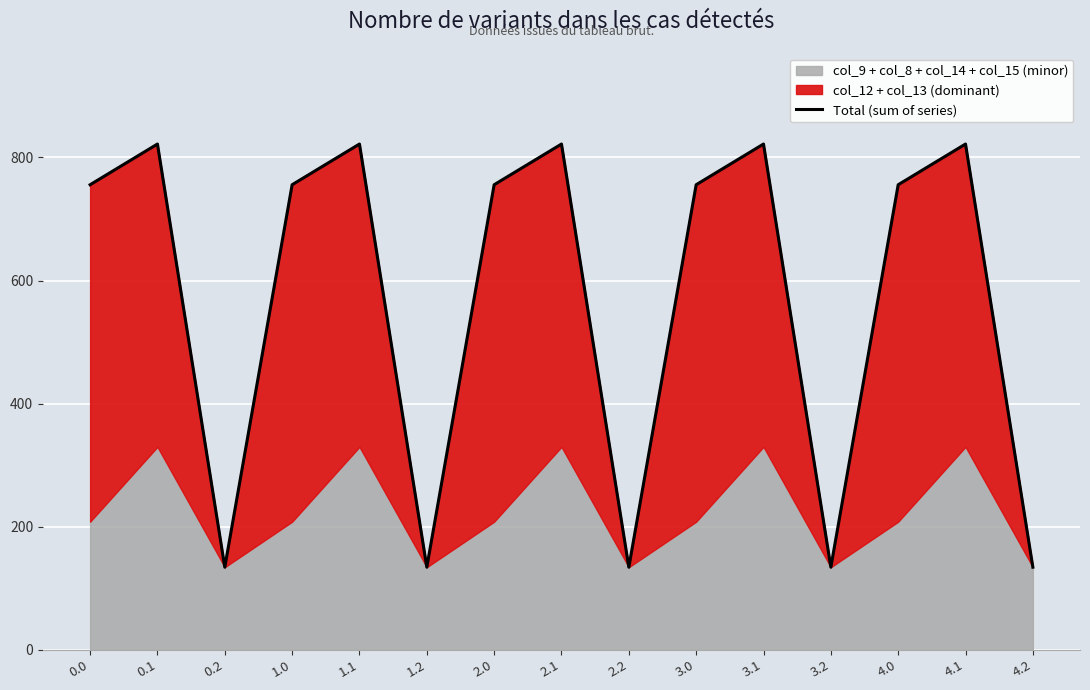

Reading left to right, what are all the values shown in this chart?

0.0=755.6	0.1=821.8	0.2=134.2	1.0=755.6	1.1=821.8	1.2=134.2	2.0=755.6	2.1=821.8	2.2=134.2	3.0=755.6	3.1=821.8	3.2=134.2	4.0=755.6	4.1=821.8	4.2=134.2